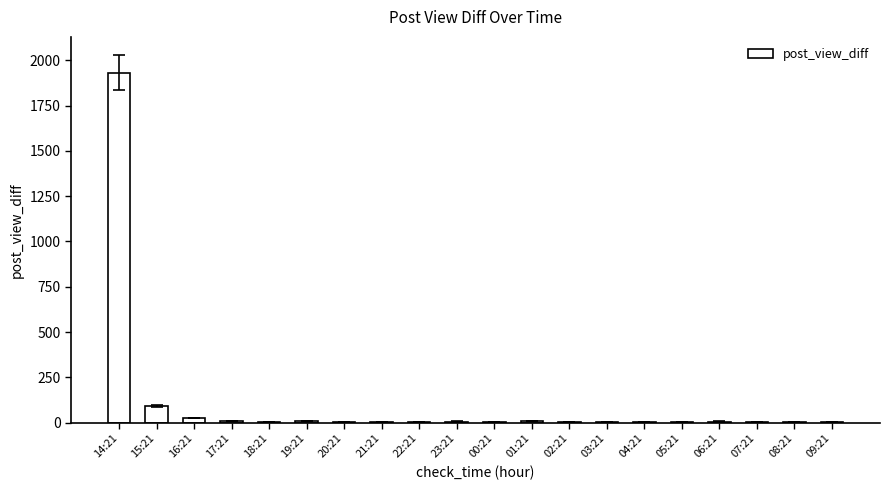

What is the maximum value shown in the chart?

1931